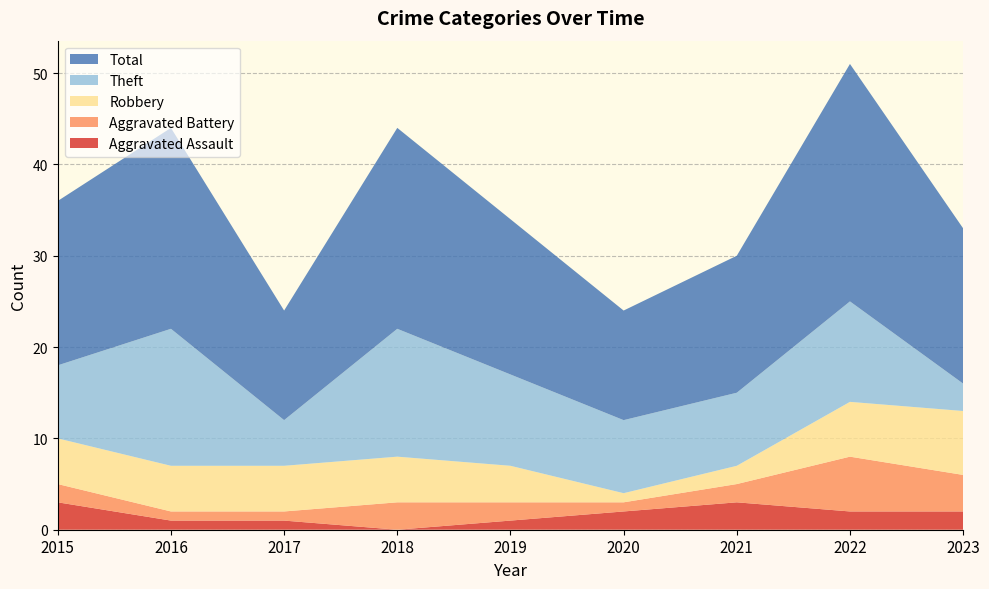

Reading right to left, transcribe all the data shown in this chart.

Aggravated Assault: 2	2	3	2	1	0	1	1	3
Aggravated Battery: 4	6	2	1	2	3	1	1	2
Robbery: 7	6	2	1	4	5	5	5	5
Theft: 3	11	8	8	10	14	5	15	8
Total: 17	26	15	12	17	22	12	22	18